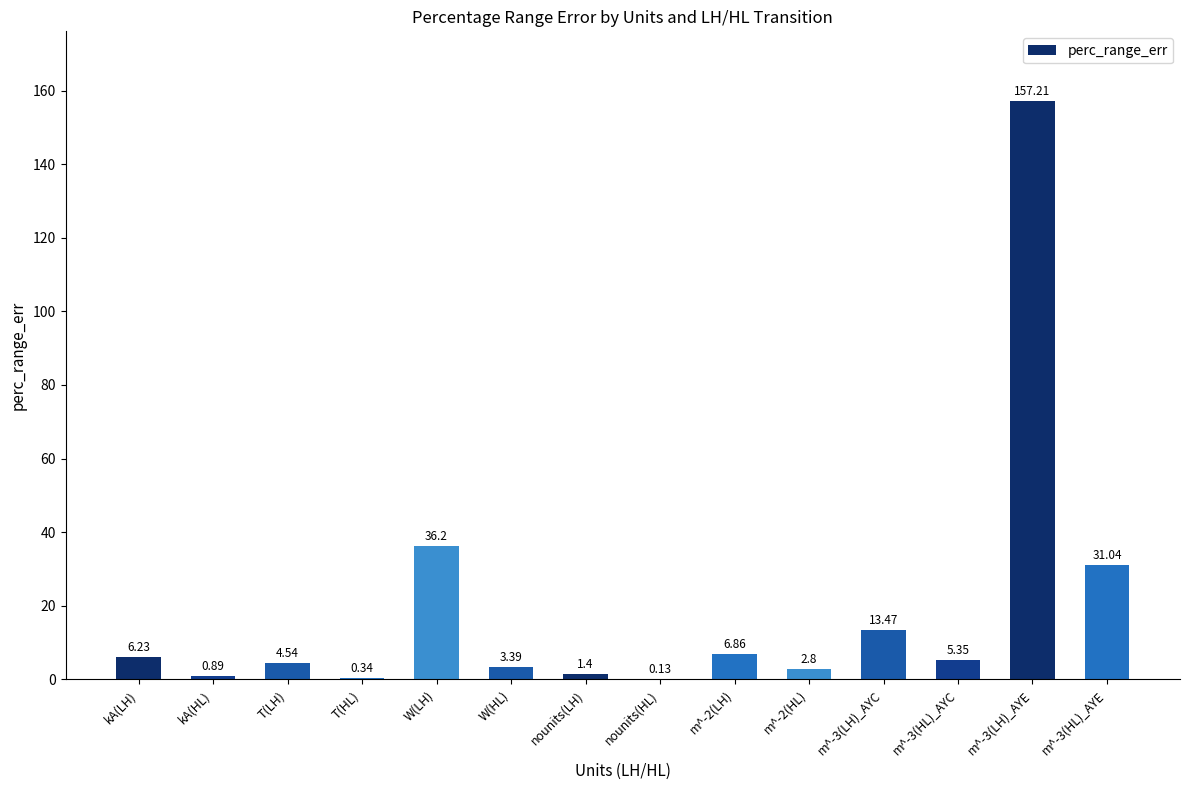

At which label does the data first exceed 5?

kA(LH)